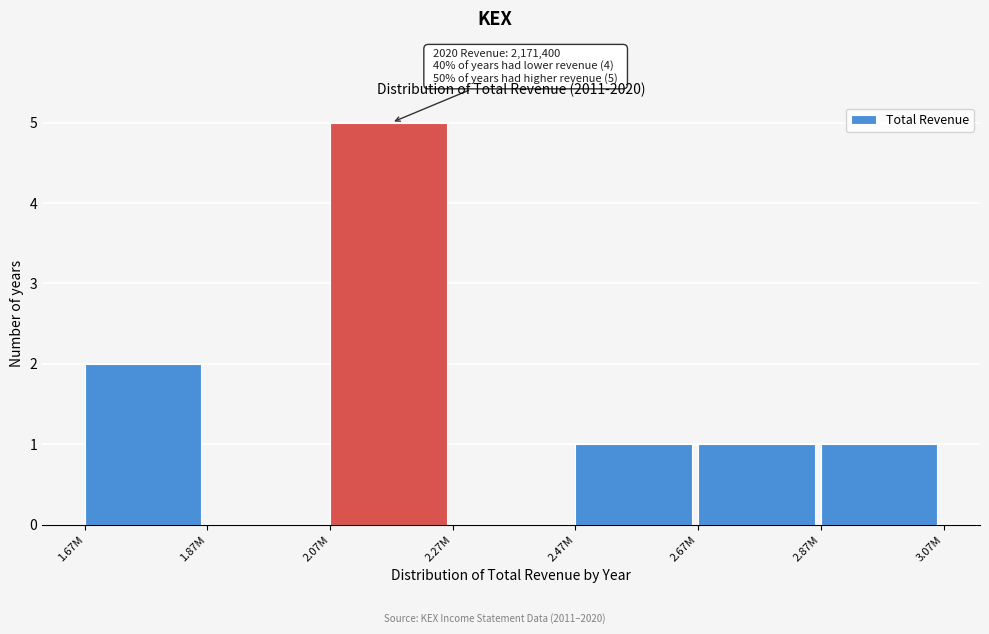

Reading left to right, what are all the values shown in this chart?

1.67M=2	1.87M=0	2.07M=5	2.27M=0	2.47M=1	2.67M=1	2.87M=1